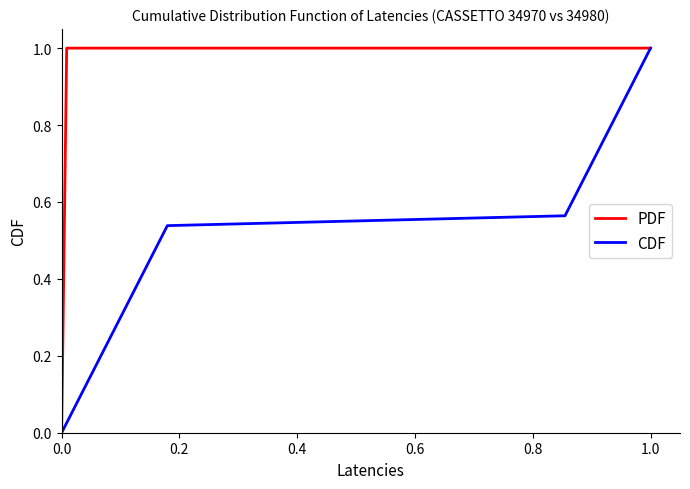

How many values in PDF are above zero?

39